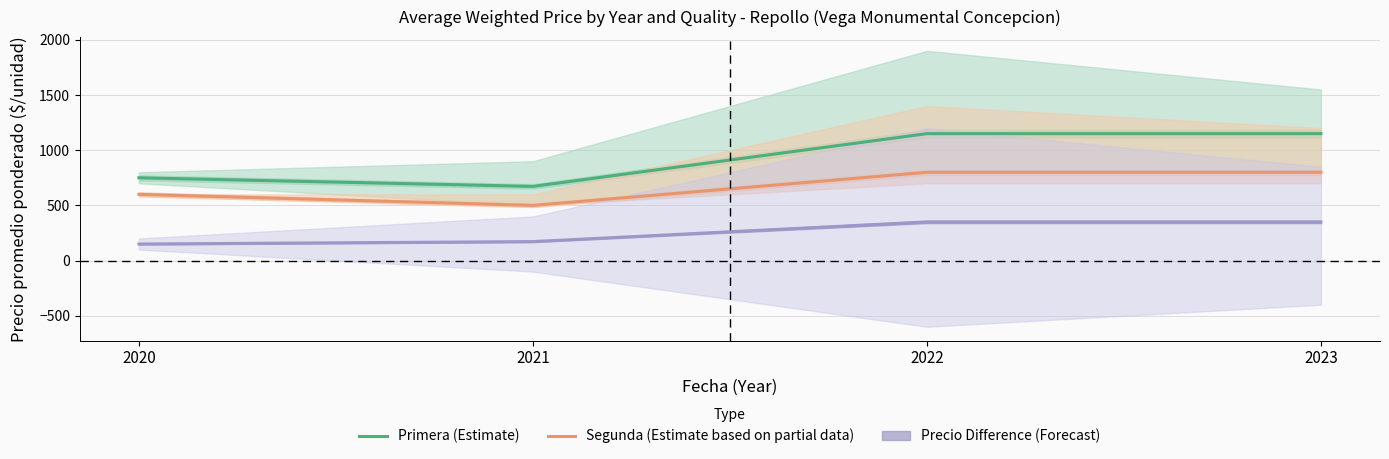

True or false: Segunda (Estimate based on partial data) and Primera (Estimate) intersect in this chart.

False